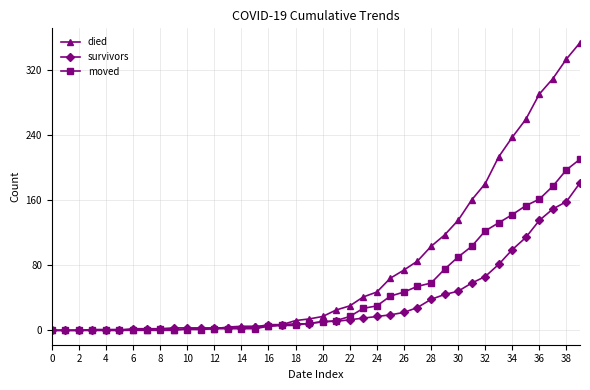

How many categories are shown in the chart?

40